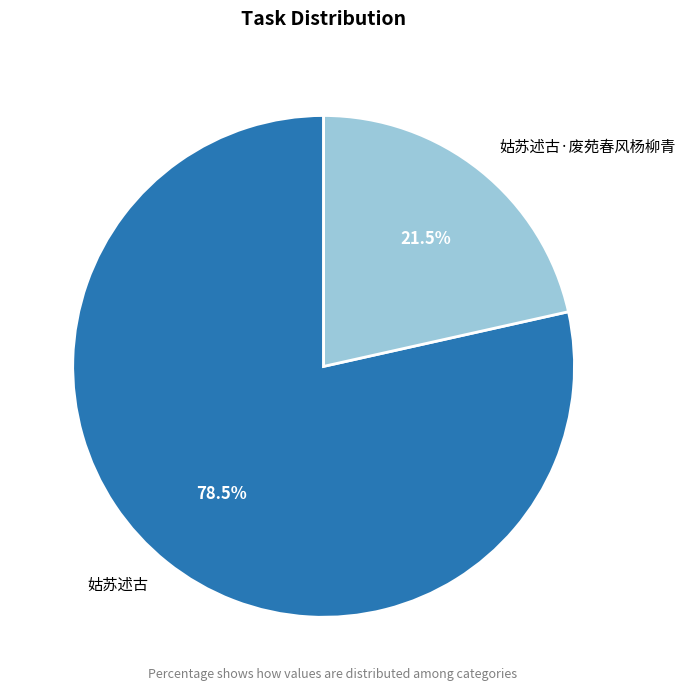

Which category has the biggest portion of the pie?

姑苏述古